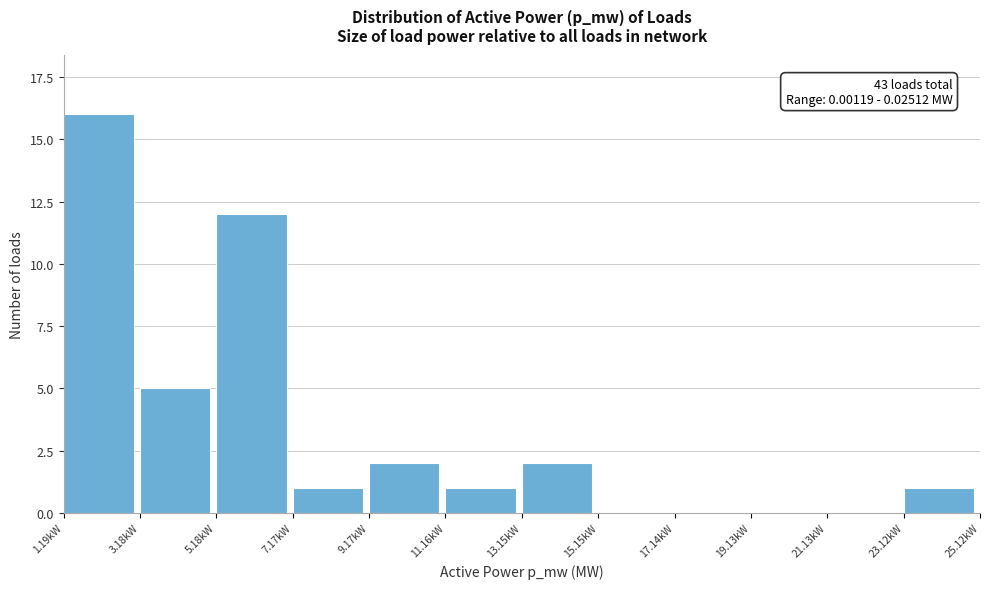

Reading left to right, list all the values displayed in this chart.

1.19kW=16	3.18kW=5	5.18kW=12	7.17kW=1	9.17kW=2	11.16kW=1	13.15kW=2	15.15kW=0	17.14kW=0	19.13kW=0	21.13kW=0	23.12kW=1